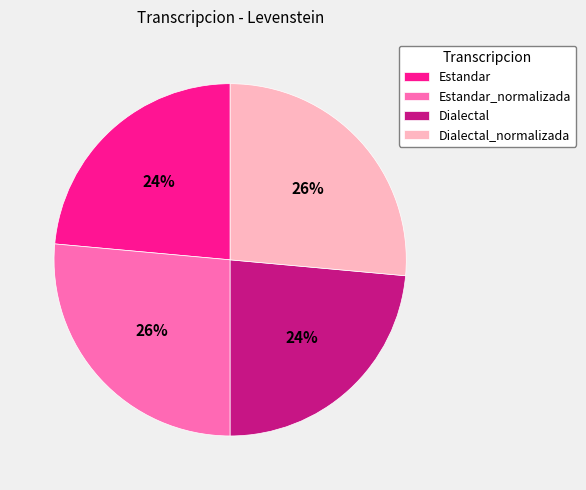

Does any single category account for the majority?

No